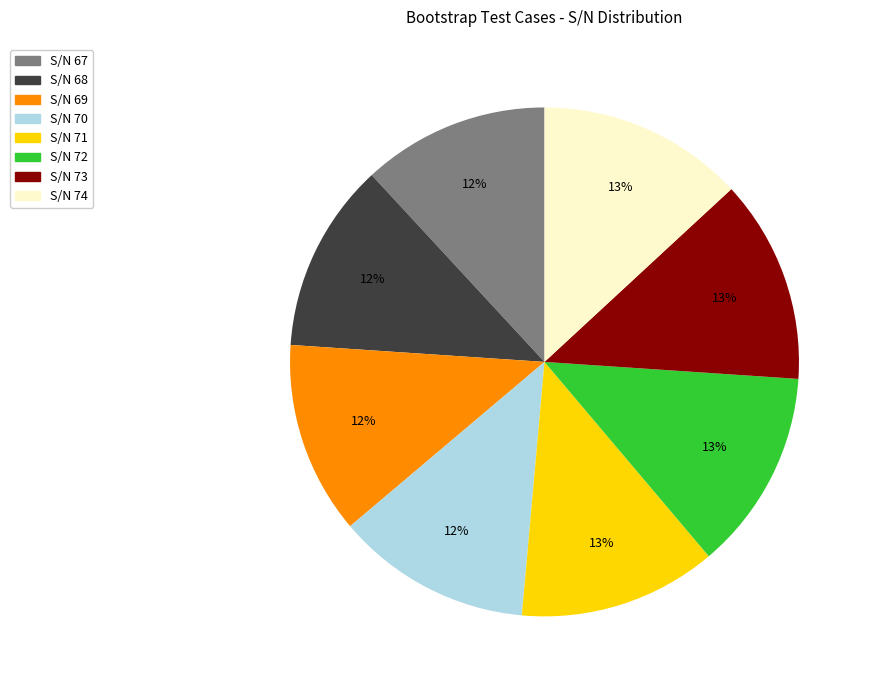

The S/N 70 slice represents 12% of the pie. True or false?

True